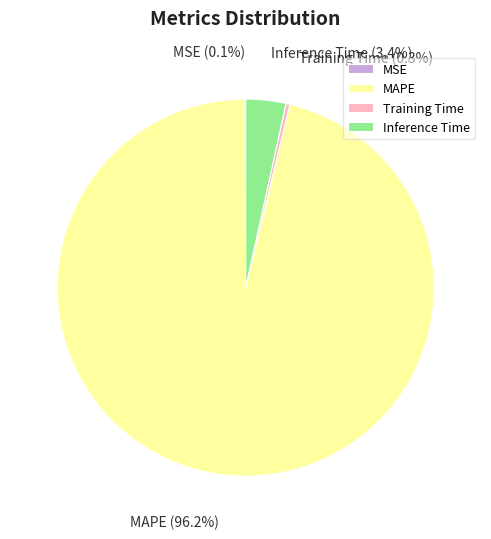

The MAPE slice represents 96% of the pie. True or false?

True